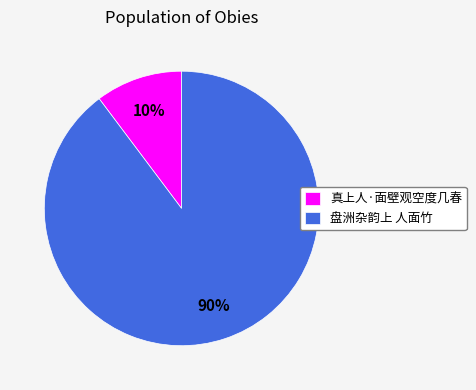

What is the smallest slice in the pie chart?

真上人·面壁观空度几春